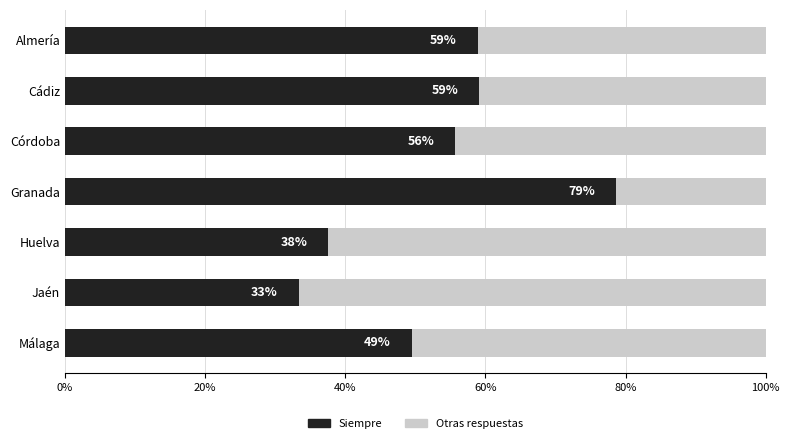

What are all the series names shown in the legend?

Siempre, Otras respuestas